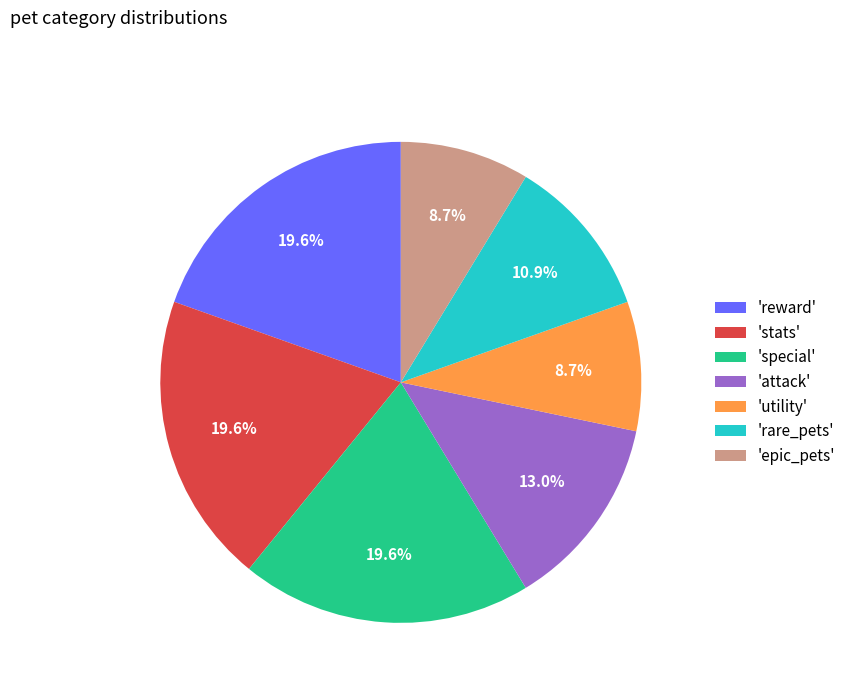

What is the ratio of the value at 'epic_pets' to the value at 'special'?

0.4